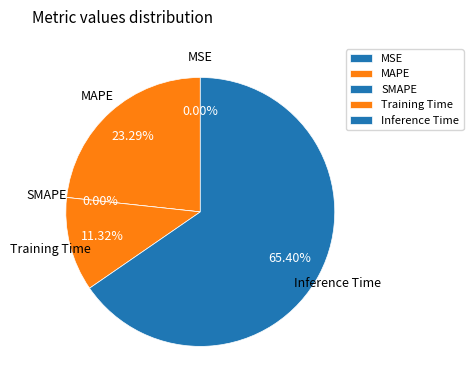

Is it true that Inference Time is 79% of the pie?

False